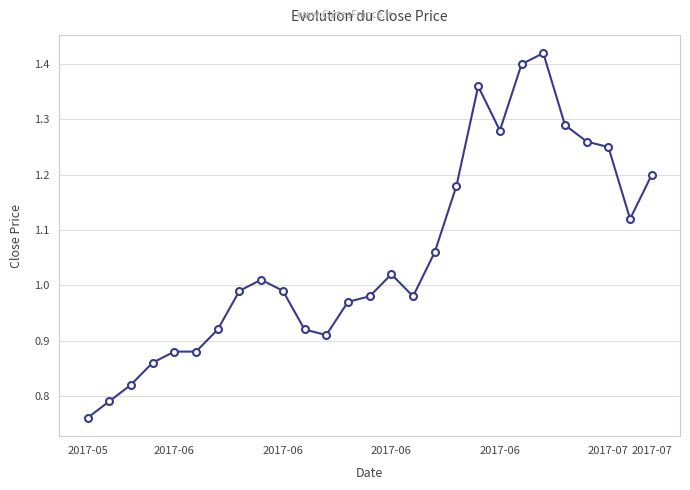

What is the difference between the maximum and minimum values?

0.7